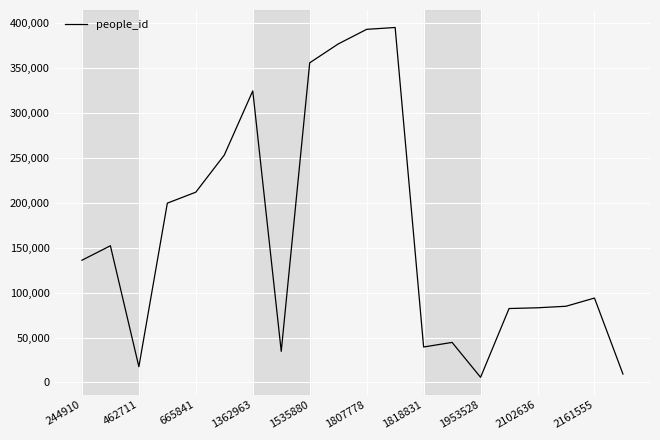

What is the difference between the maximum and minimum values?

389600